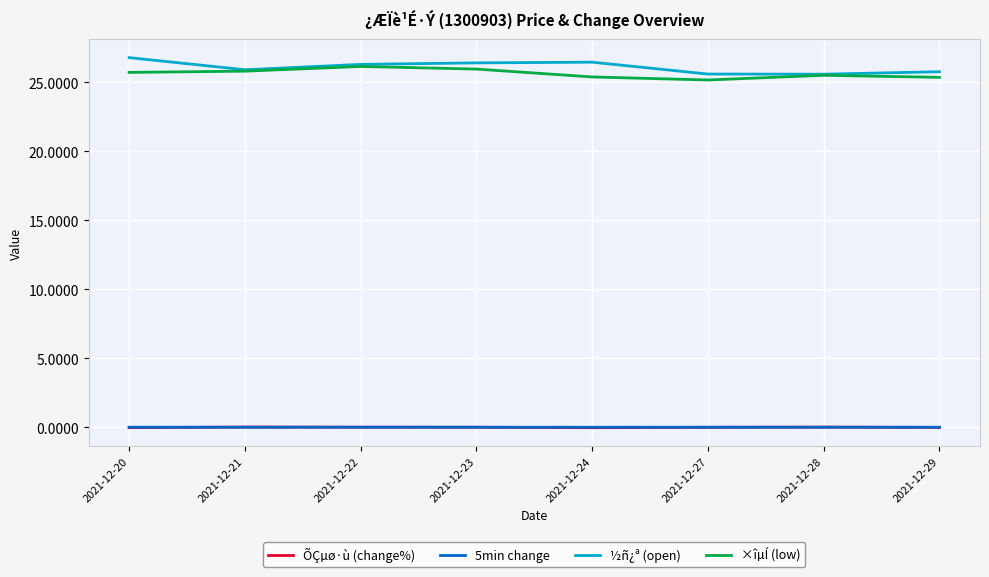

True or false: 5min change and ½ñ¿ª (open) intersect in this chart.

False